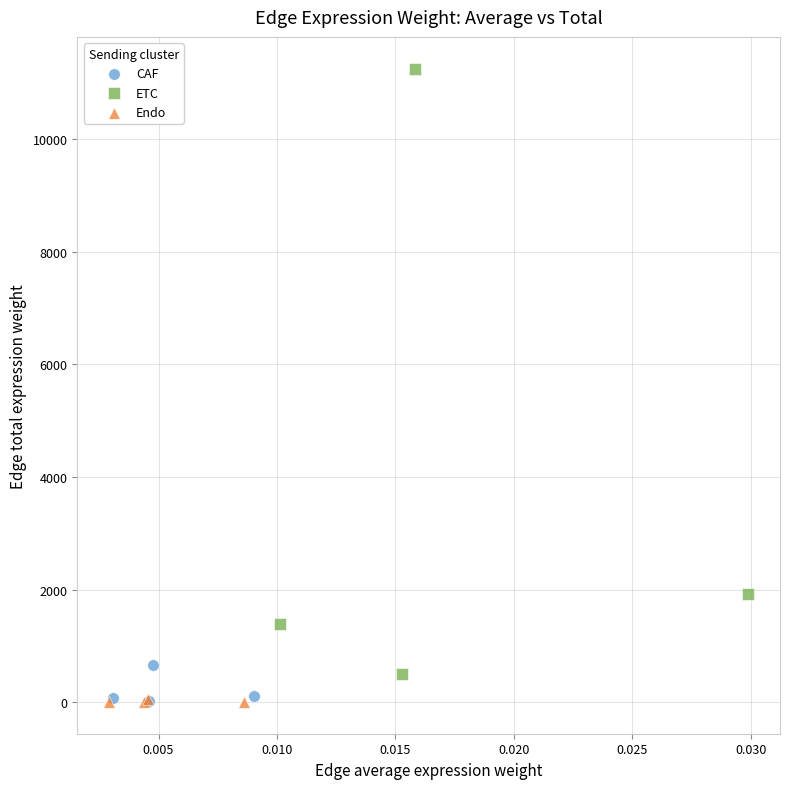

Which series reaches the maximum Y coordinate?

ETC